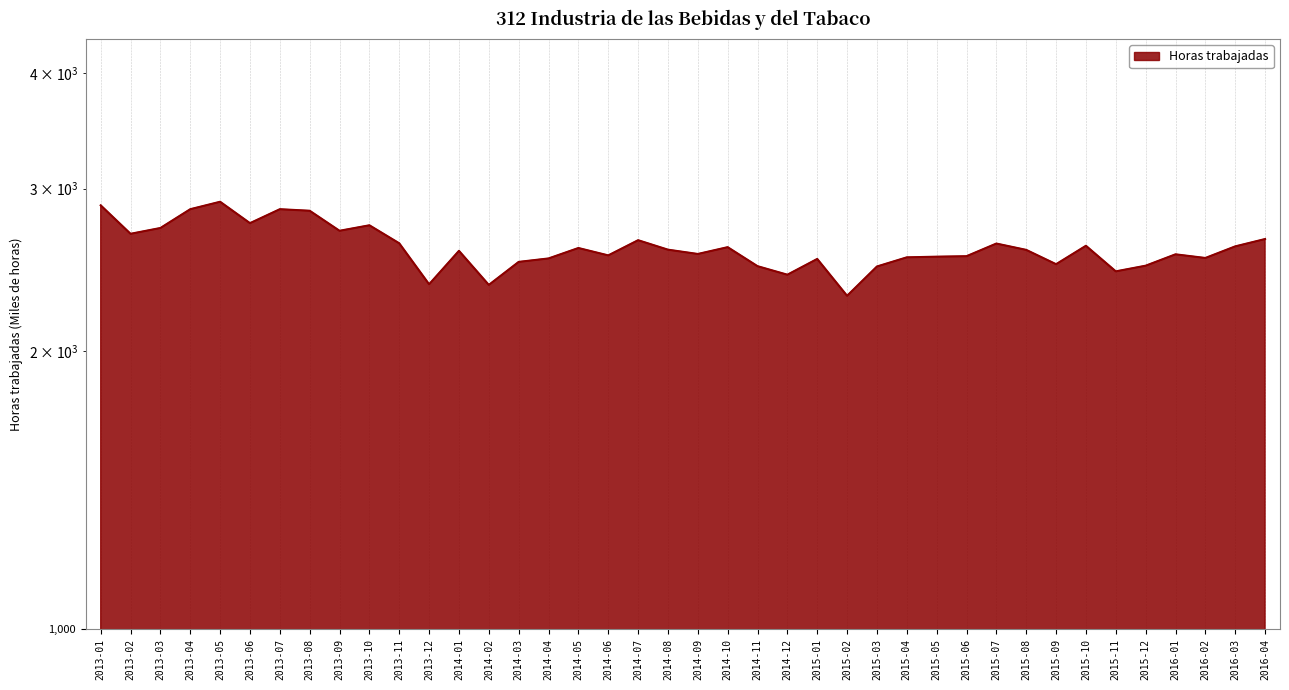

List the labels in order of value, smallest first.

2015-02, 2014-02, 2013-12, 2014-12, 2015-11, 2015-03, 2014-11, 2015-12, 2015-09, 2014-03, 2015-01, 2014-04, 2016-02, 2015-04, 2015-05, 2015-06, 2014-06, 2016-01, 2014-09, 2014-01, 2015-08, 2014-08, 2014-05, 2014-10, 2016-03, 2015-10, 2015-07, 2013-11, 2014-07, 2016-04, 2013-02, 2013-09, 2013-03, 2013-10, 2013-06, 2013-08, 2013-04, 2013-07, 2013-01, 2013-05